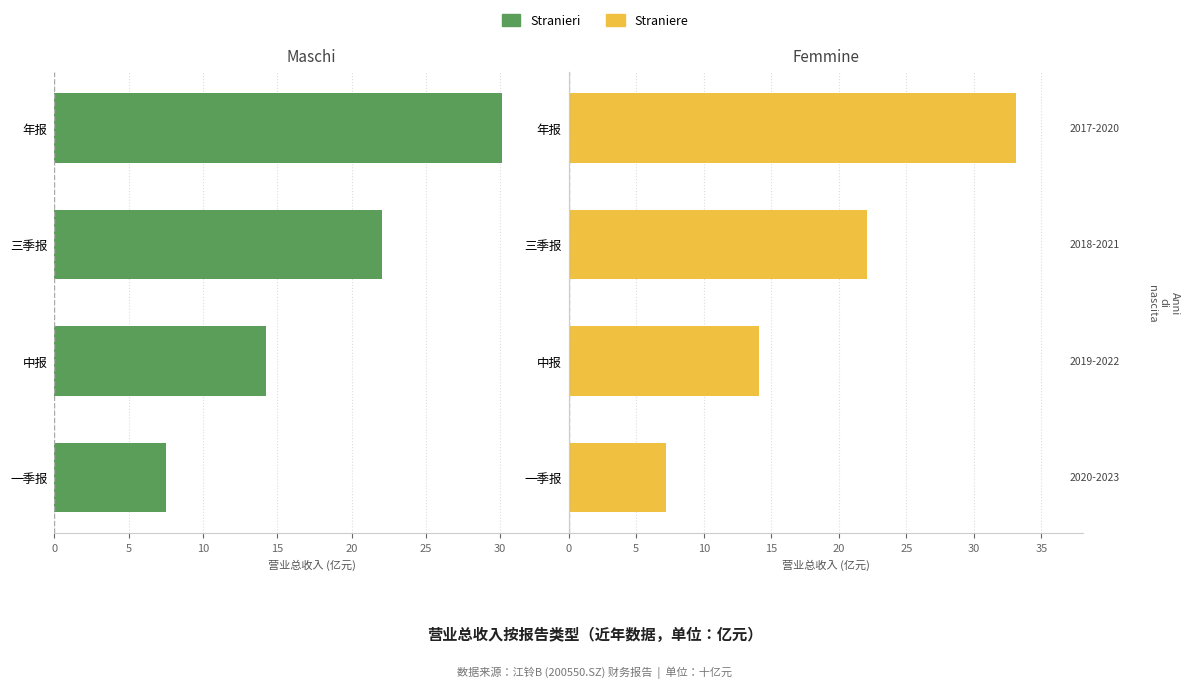

At which category is the sum across all series the highest?

15